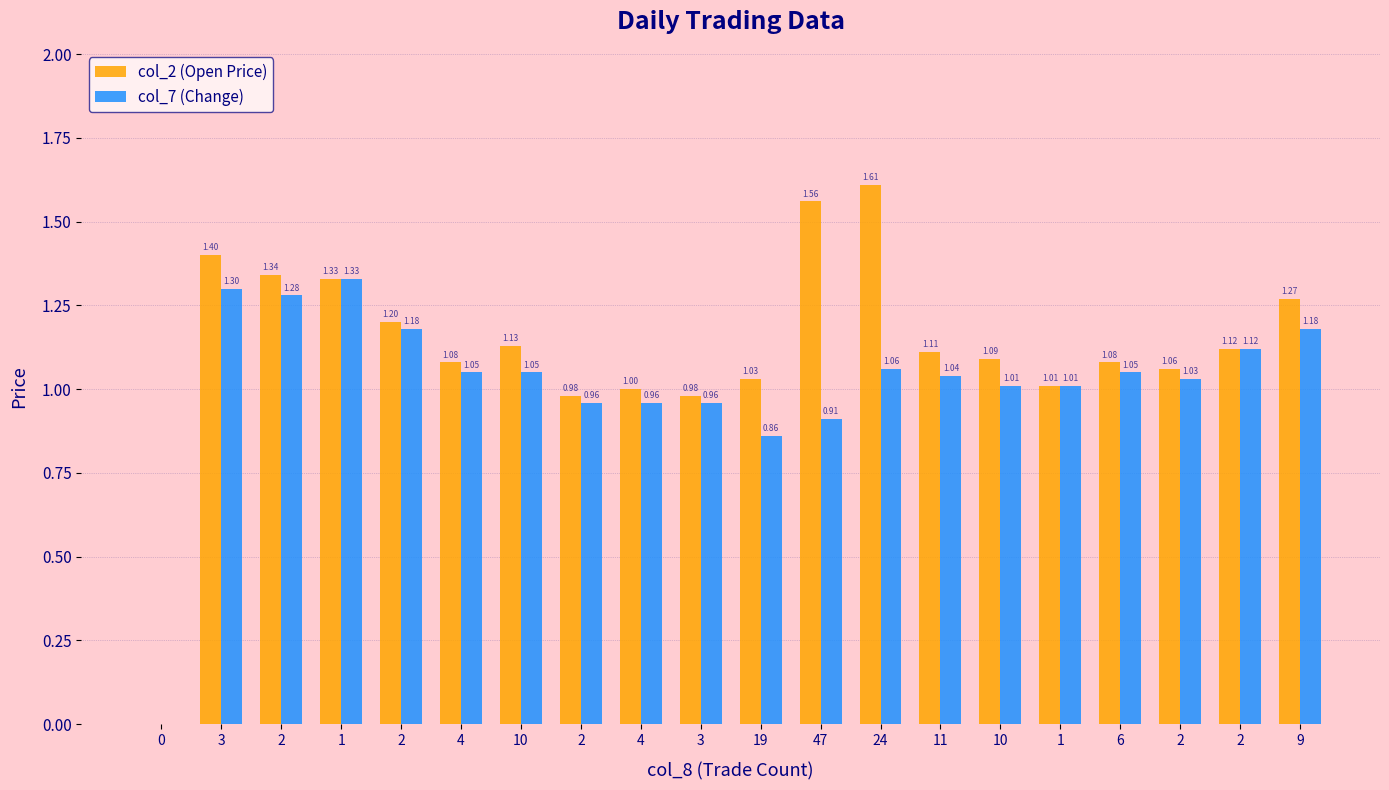

What is the sum of the col_7 (Change) values at 3 and 2?

2.5